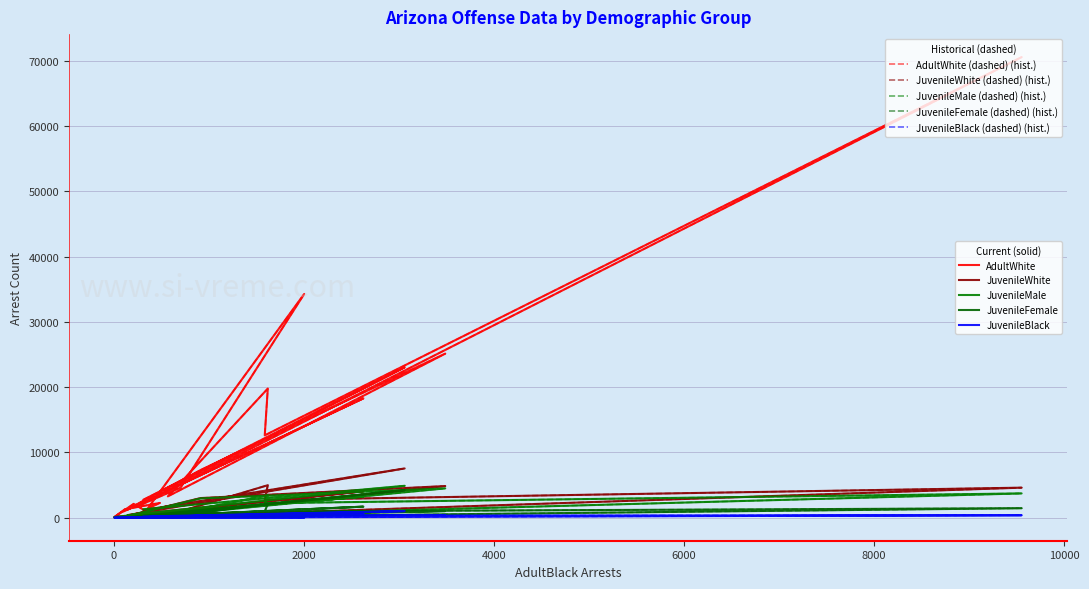

How many intersections are there between JuvenileMale and JuvenileBlack?

1